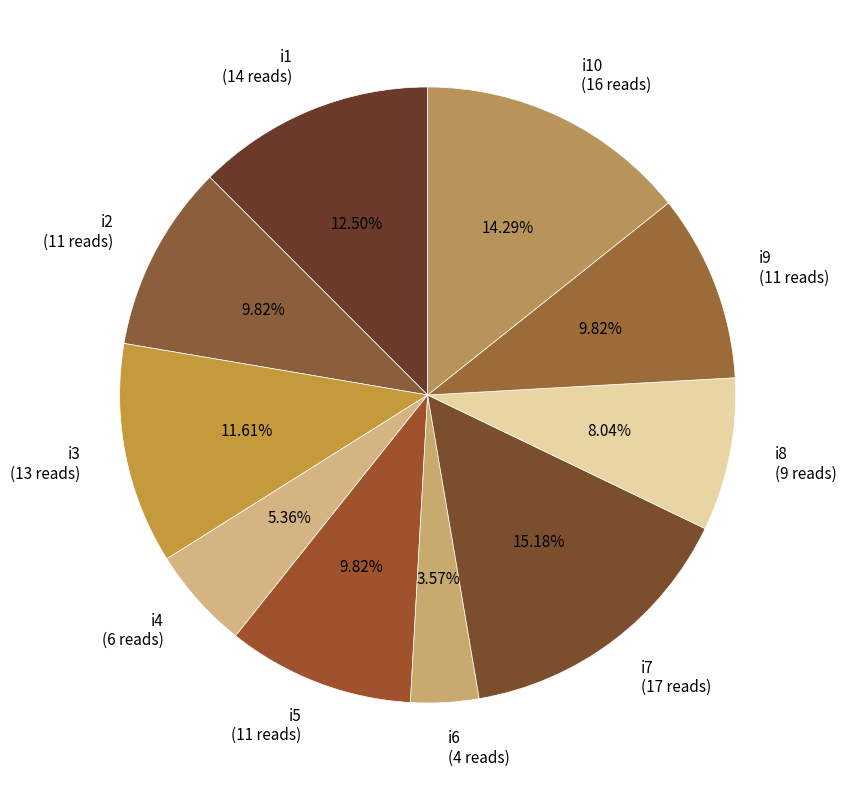

Between i7 (17 reads) and i2 (11 reads), which is larger?

i7 (17 reads)